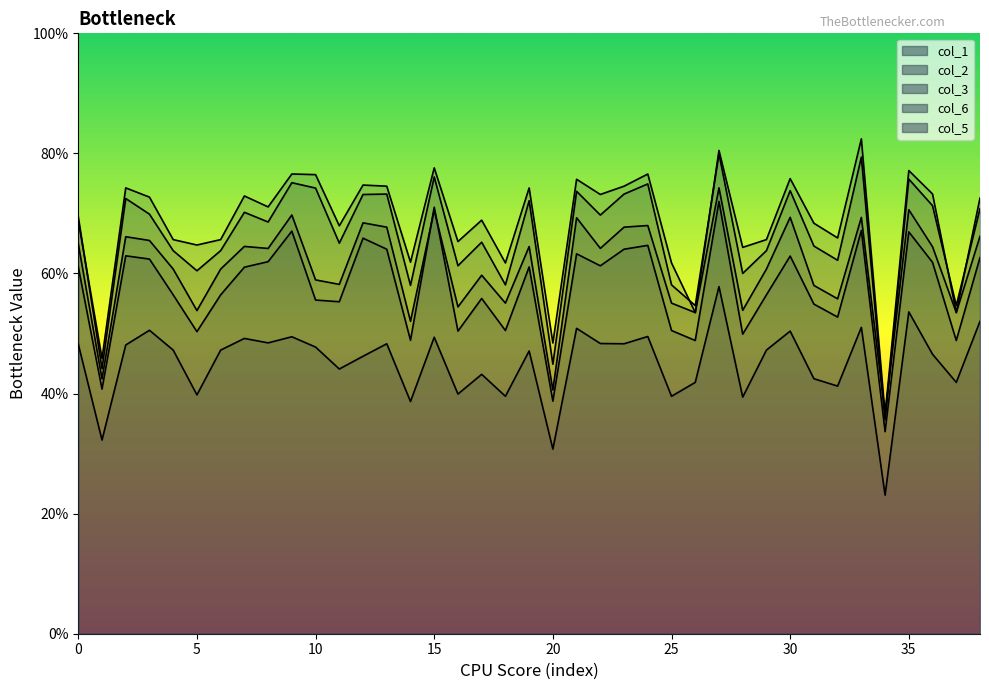

Which series ends up on top after the final intersection of col_3 and col_2?

col_2